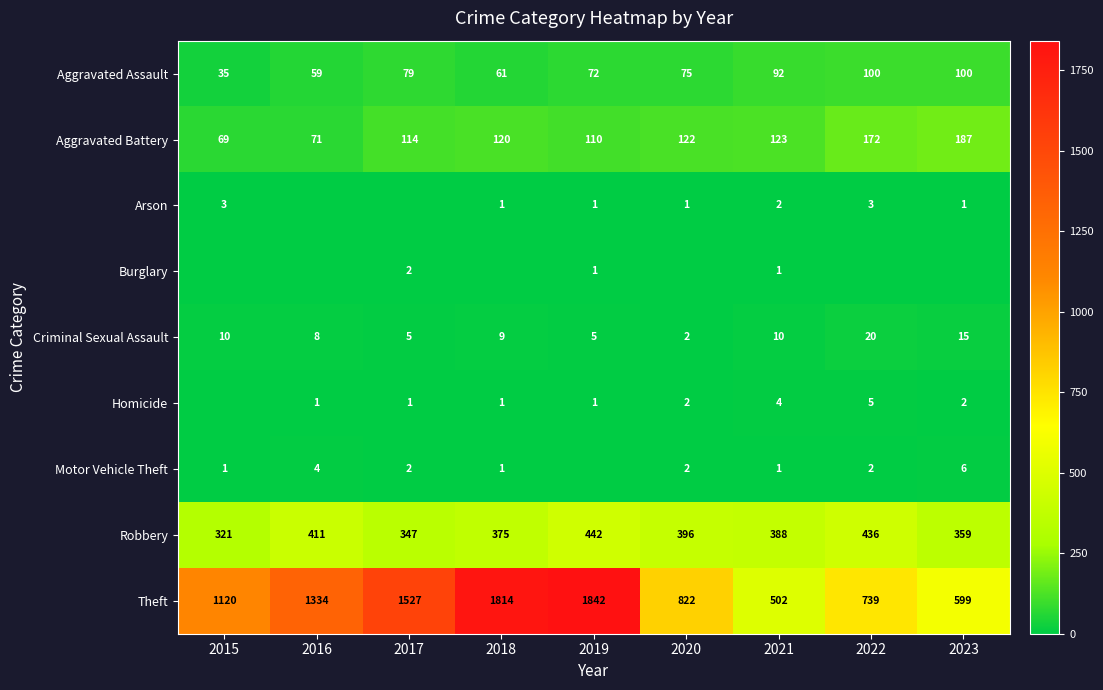

What is the difference between the maximum and minimum values in the Criminal Sexual Assault series?

18